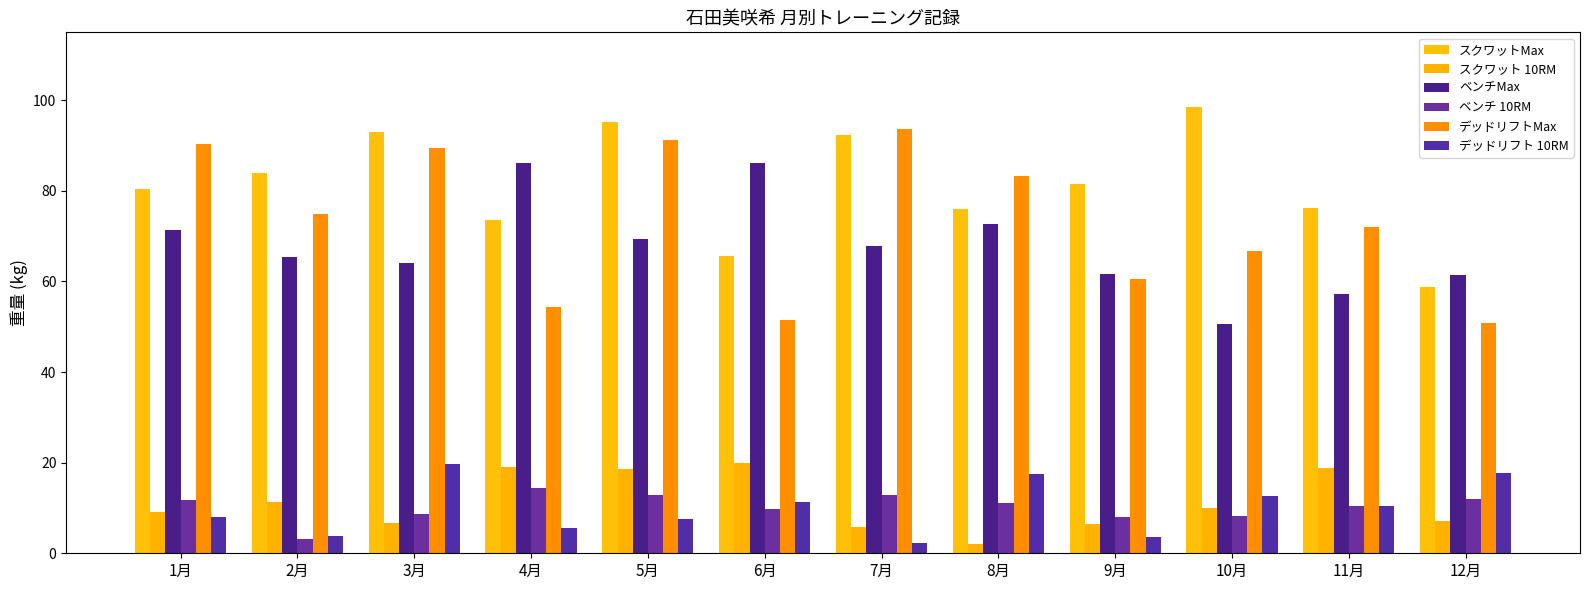

How many bars are there in each group?

6